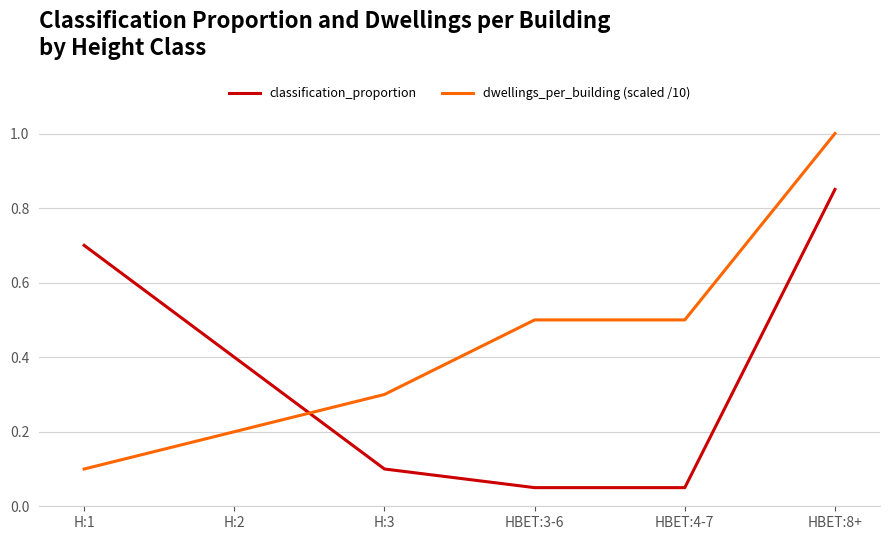

The classification_proportion series shows 0.1 at H:3. True or false?

True